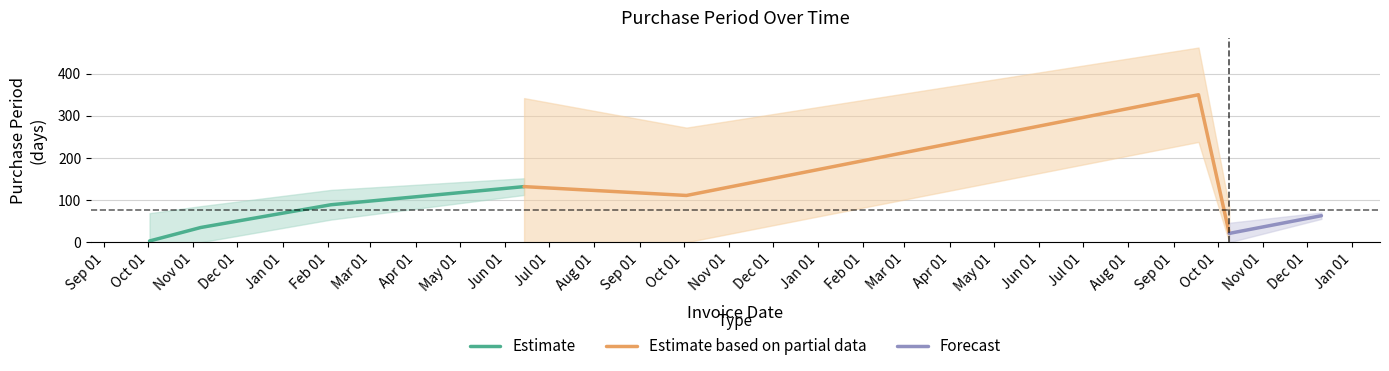

Is this an area chart (filled region under the line)?

No